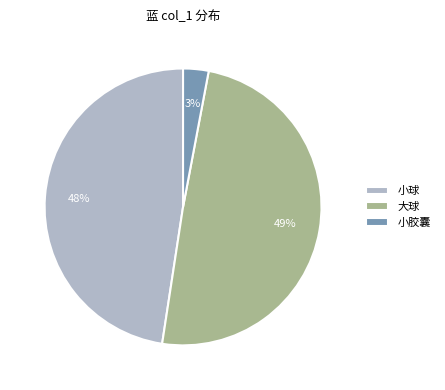

Is it true that 大球 is 58% of the pie?

False